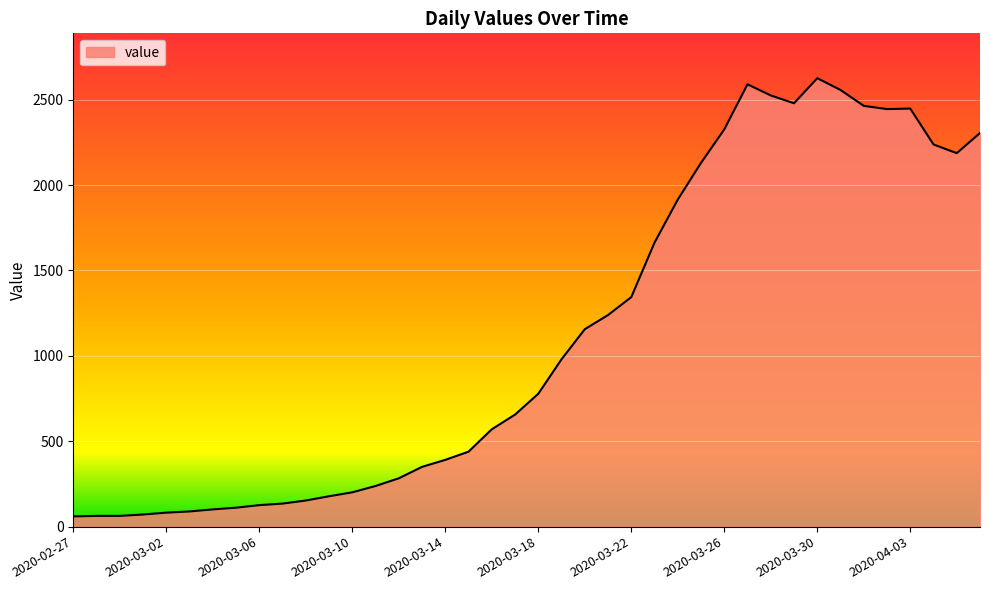

What is the difference between the second highest and minimum values?

2530